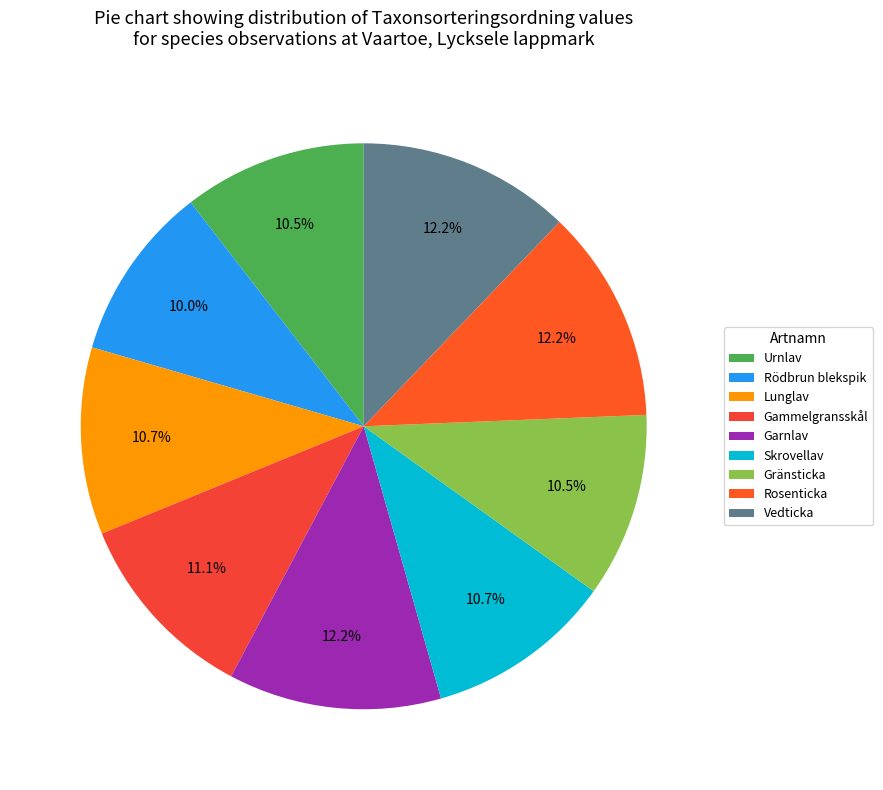

Is it true that Garnlav is 12% of the pie?

True